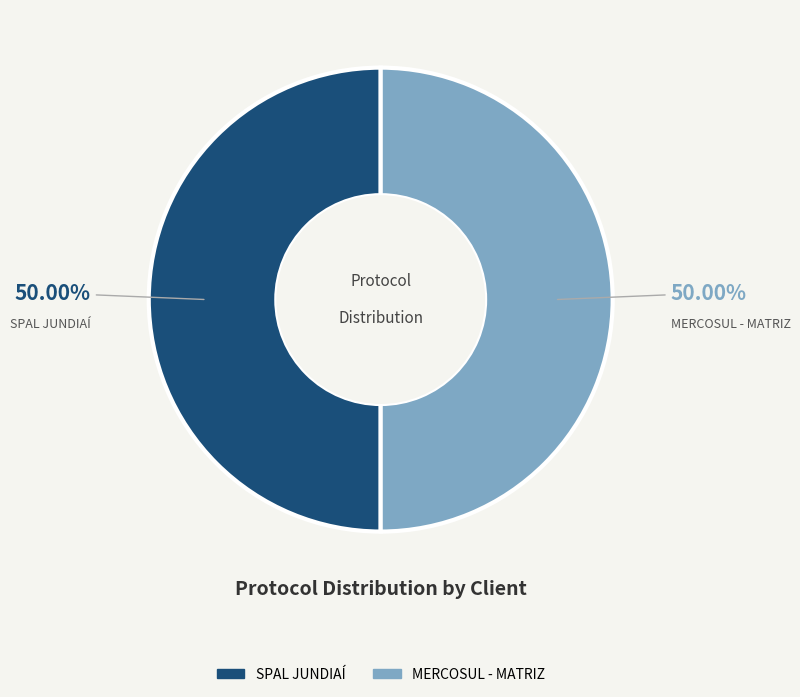

What is the ratio of the value at SPAL JUNDIAÍ to the value at MERCOSUL - MATRIZ?

1.0